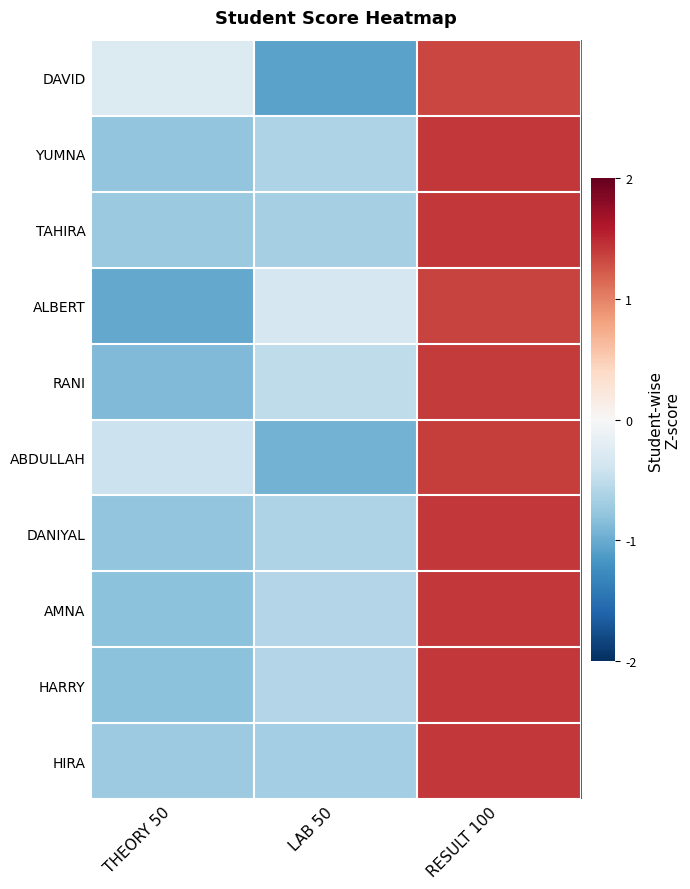

Which series changed the most between LAB 50 and RESULT 100?

DAVID